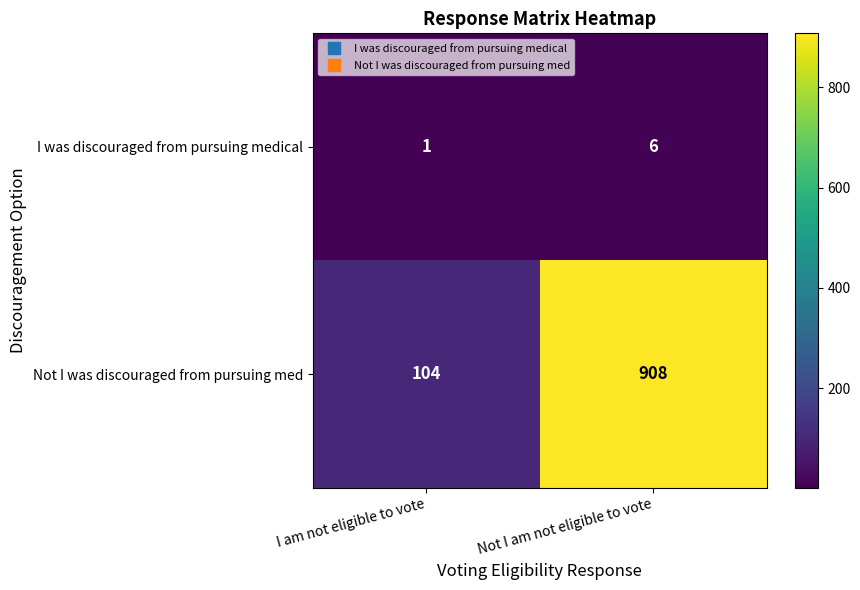

Reading right to left, extract all data points from this chart.

I was discouraged from pursuing medical: Not I am not eligible to vote=6	I am not eligible to vote=1
Not I was discouraged from pursuing med: Not I am not eligible to vote=908	I am not eligible to vote=104